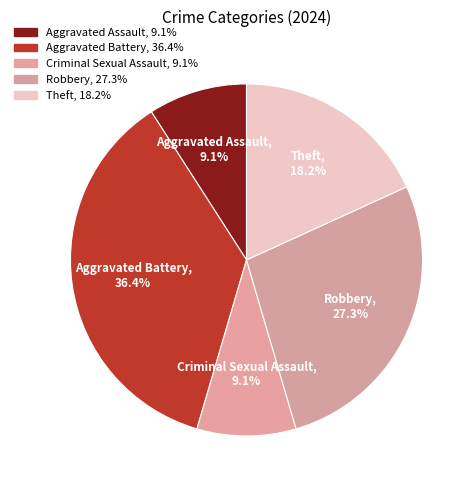

Does Criminal Sexual Assault represent more than half of the total?

No